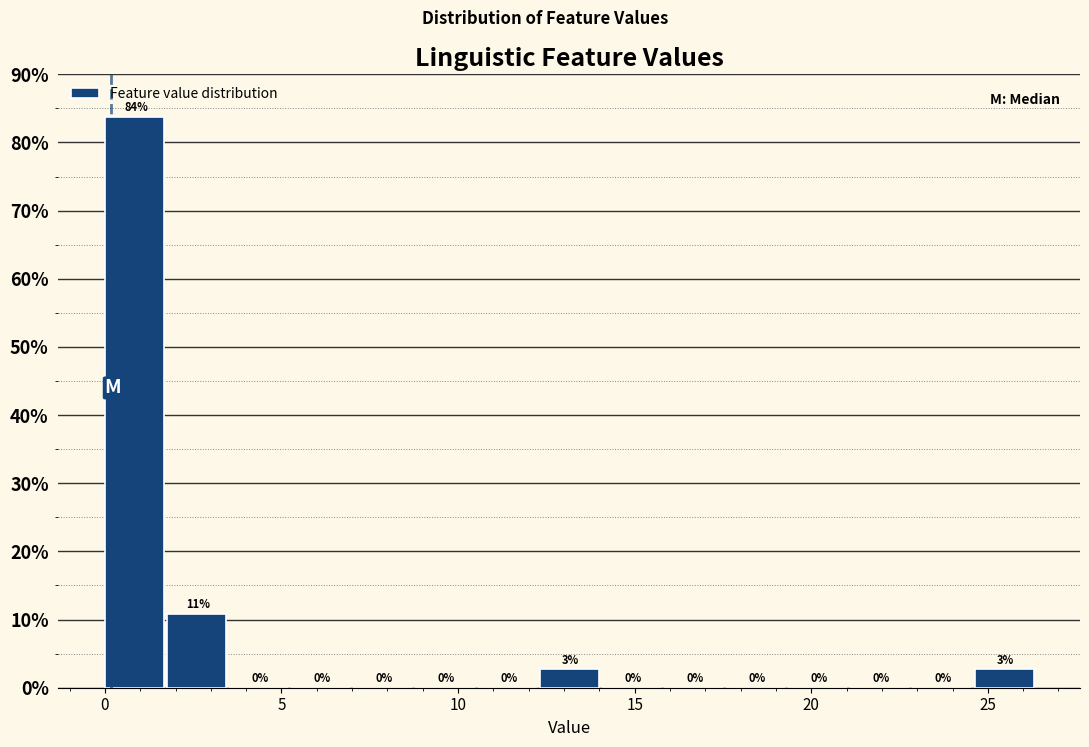

Read against the x-axis, roughly where is the centre of the tallest bar?

1.0